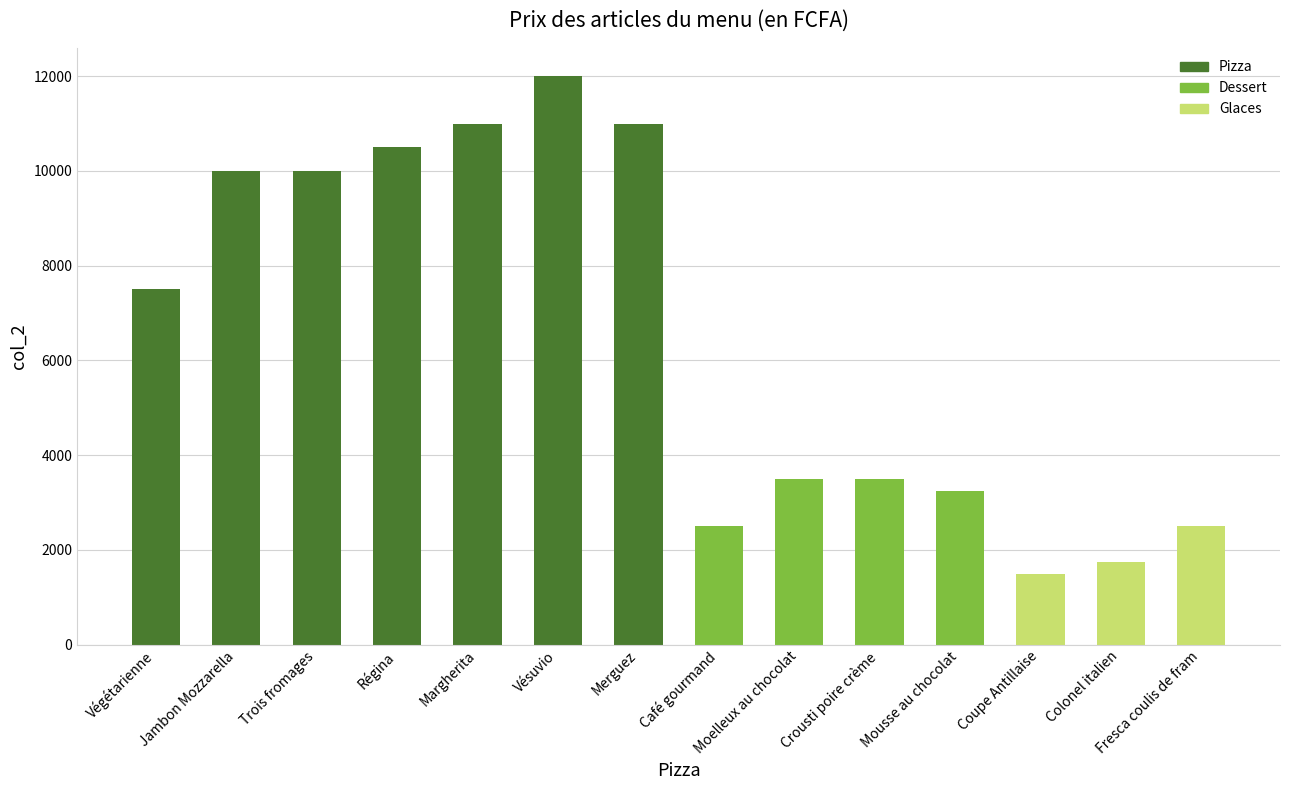

Are the bars grouped side by side (vs. stacked)?

No